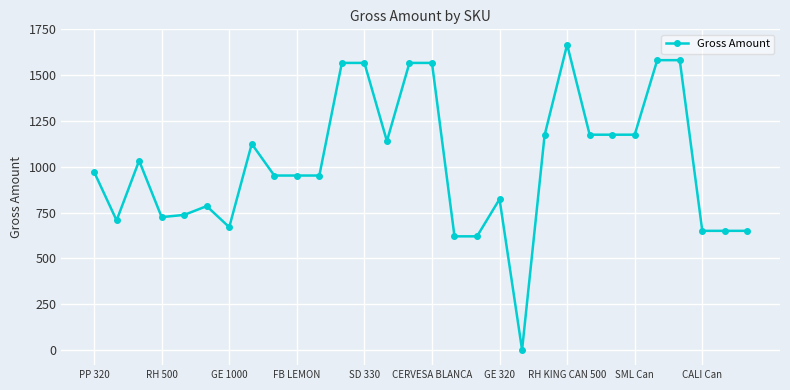

What is the value of the 19th point from the left?

823